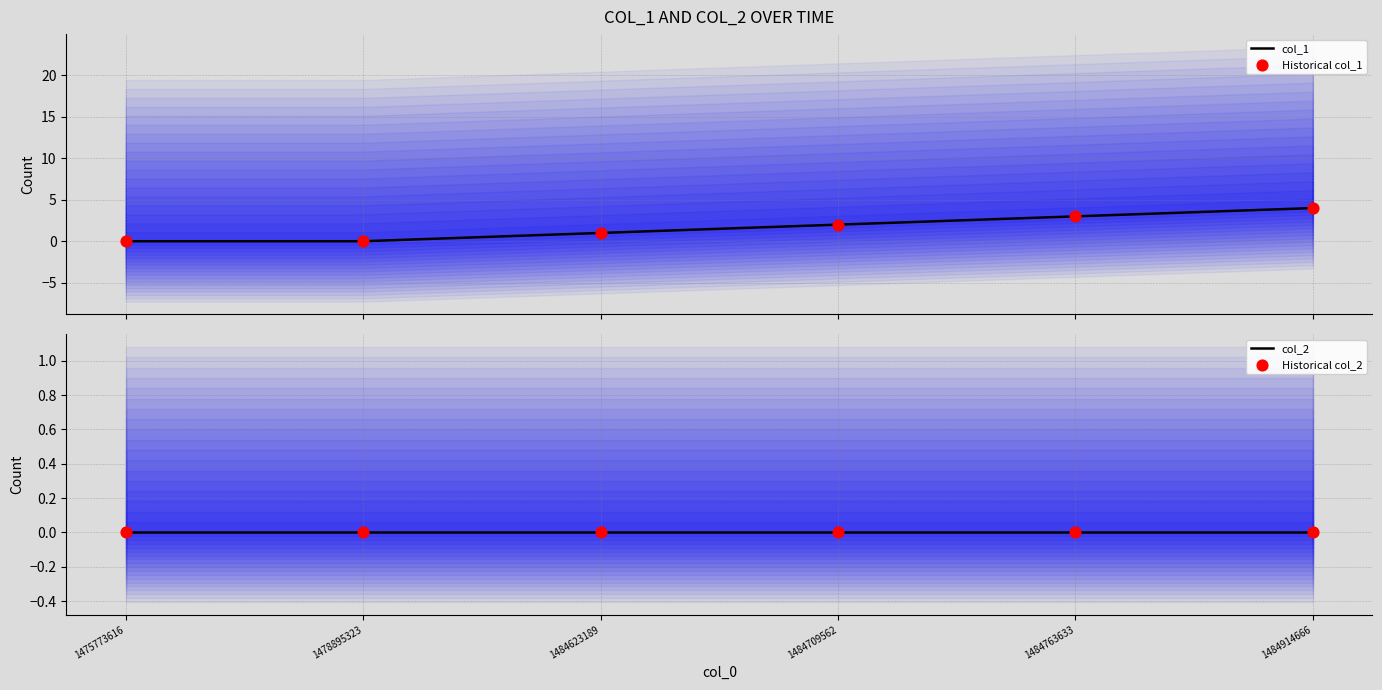

Which has a higher value, 1478895323 or 1484914666?

1484914666